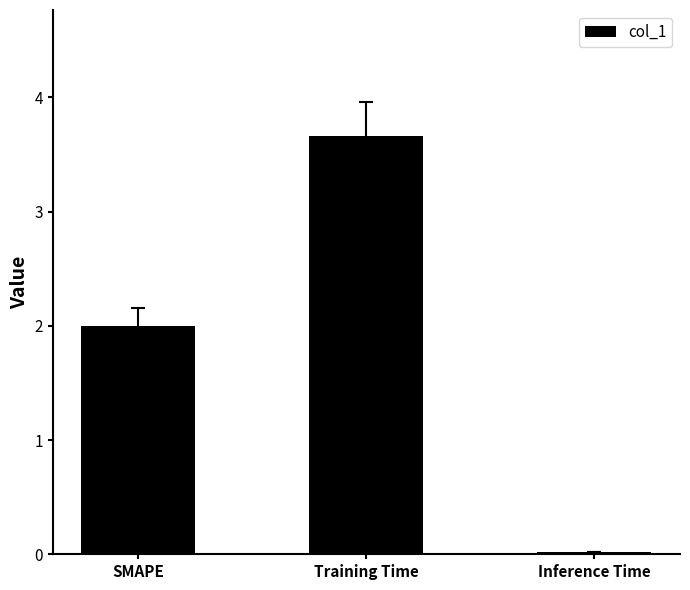

What is the value of the 2nd bar from the left?

3.7